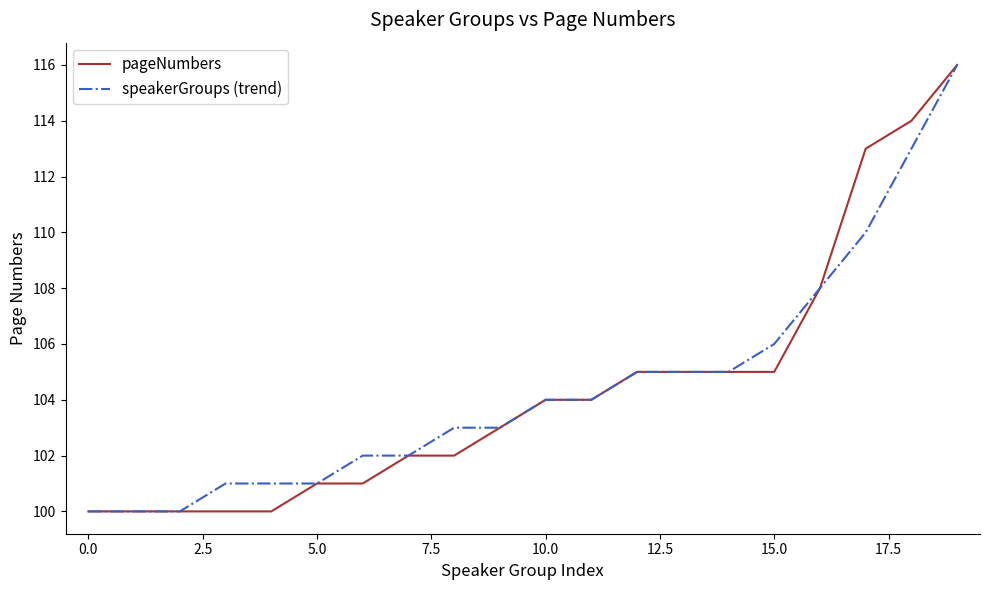

What is the maximum value for pageNumbers?

116